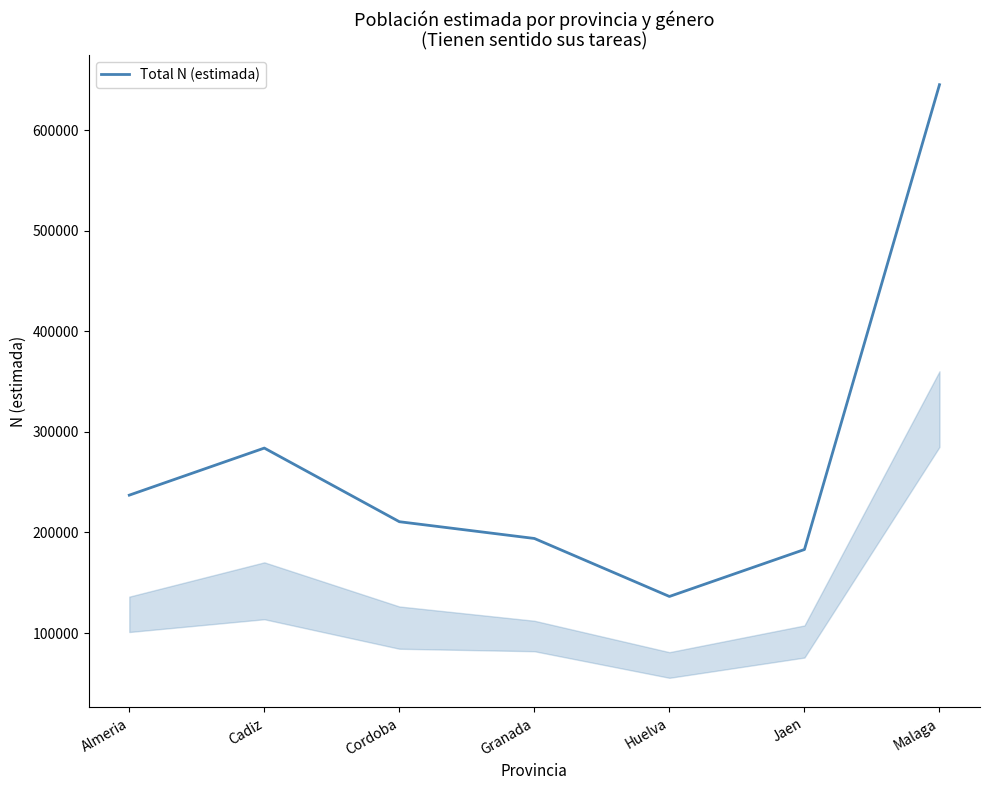

The chart shows a value of 296604 at Cordoba. True or false?

False